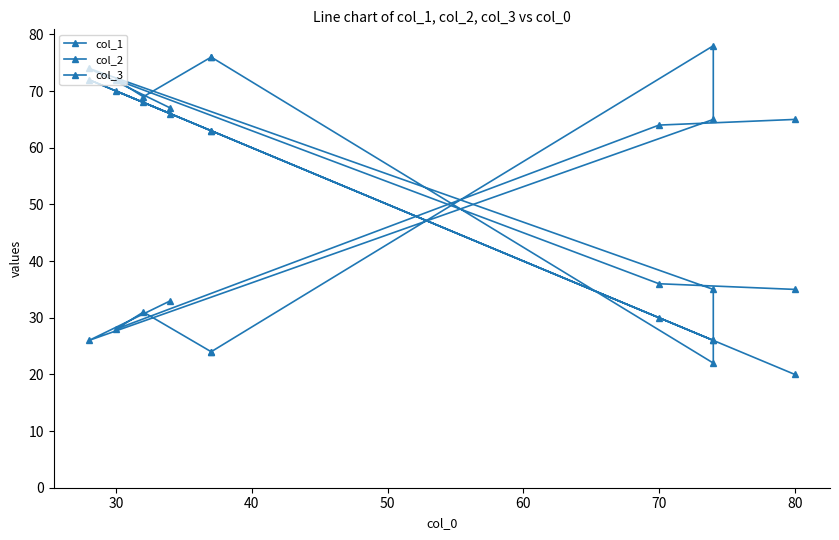

Rank the series at 60 from highest to lowest value.

col_3, col_1, col_2